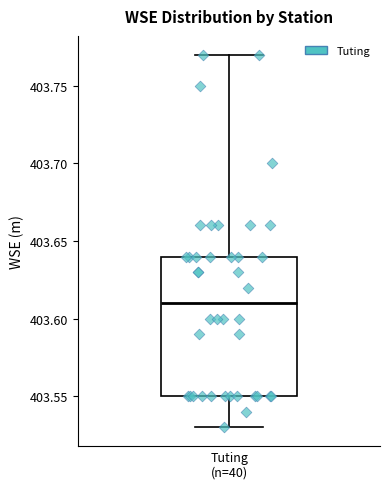

Where is the upper edge of the box for Tuting (n=40) on the y-axis? The values are not printed on the chart, so give them approximately, as read against the axis.

403.64